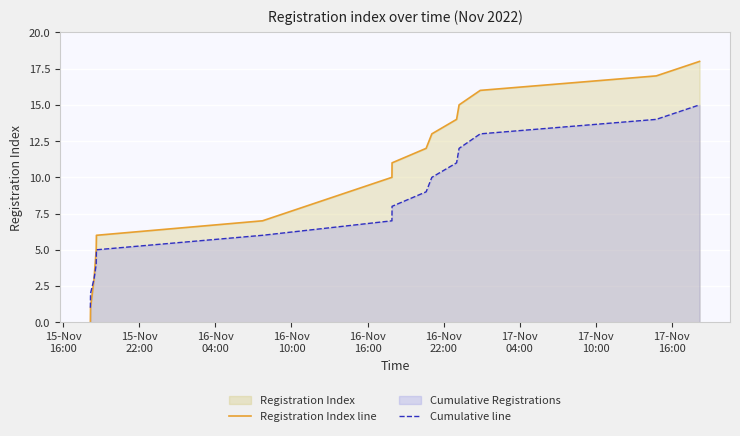

How many series are shown in this chart?

2